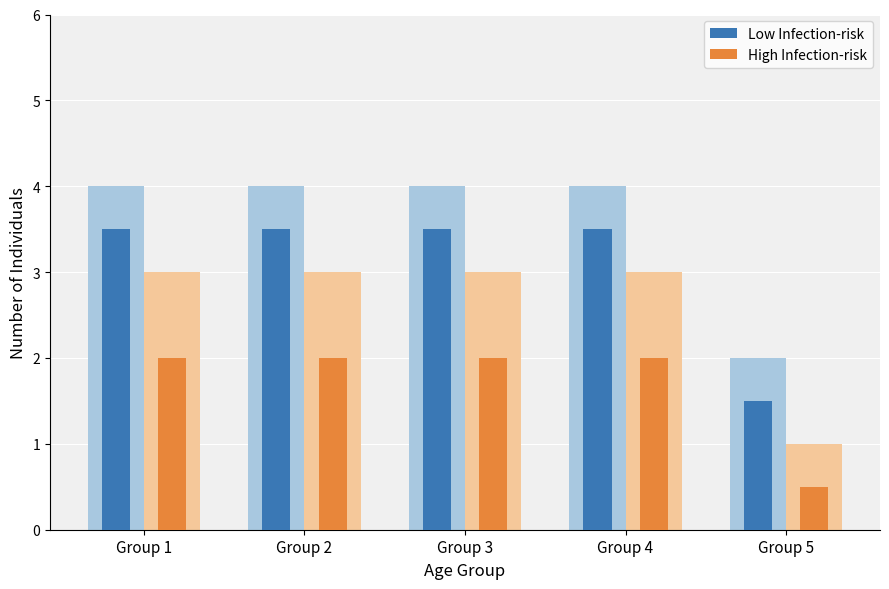

Which has a higher value, Group 2 or Group 5?

Group 2